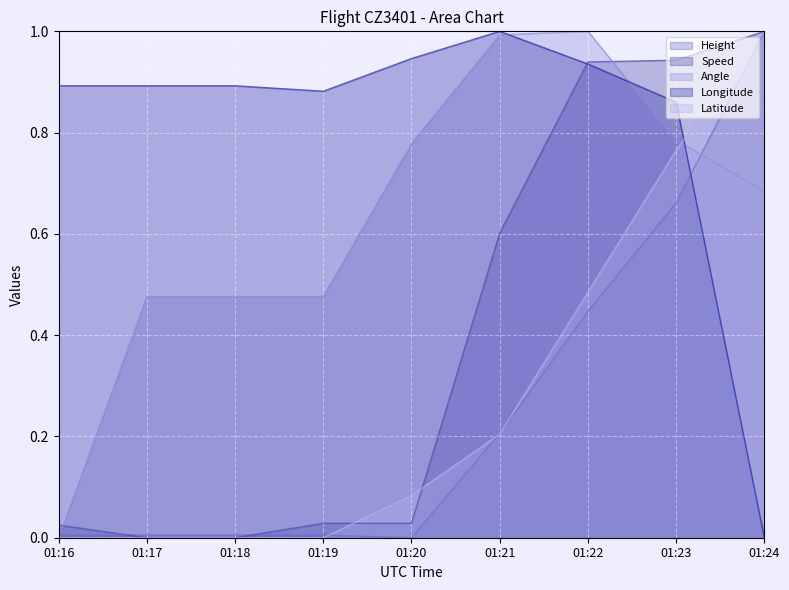

What are all the series names shown in the legend?

Height, Speed, Angle, Longitude, Latitude